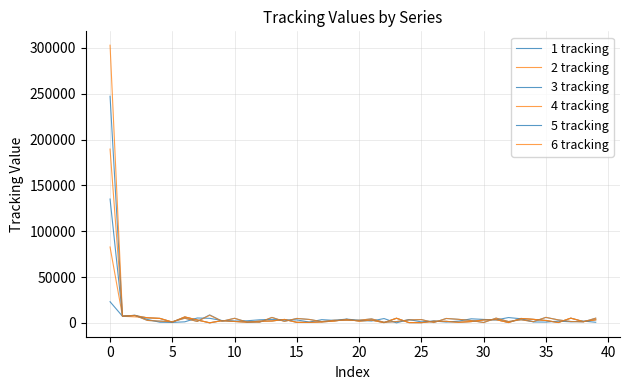

What is the highest value of the 2 tracking series?

82821